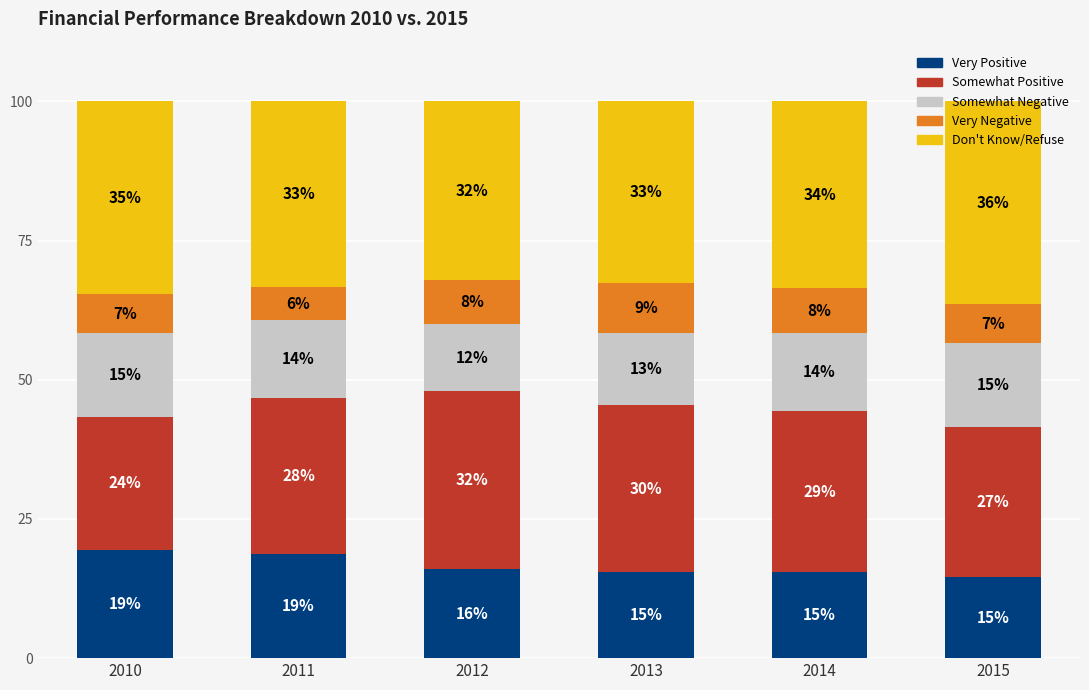

What is the total value across all series at 2010?

100.0